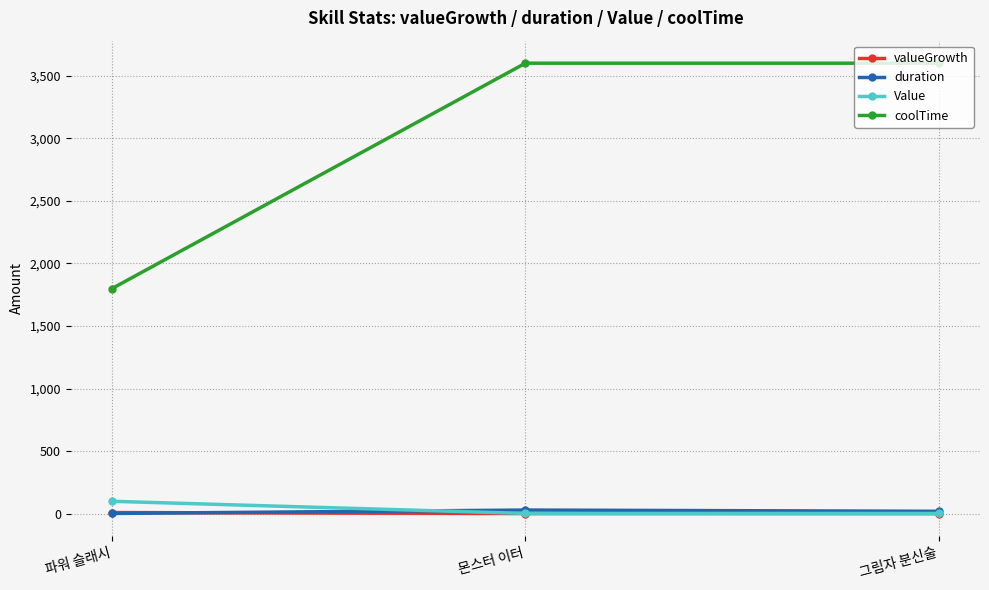

What is the sum of the Value values at 그림자 분신술 and 파워 슬래시?

103.0